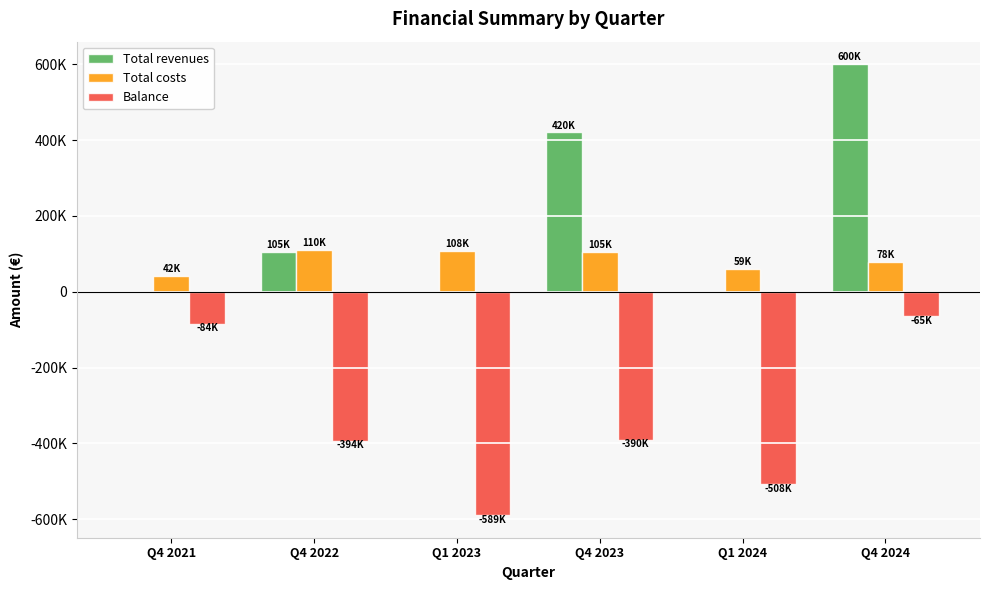

Are the bars grouped side by side (vs. stacked)?

Yes